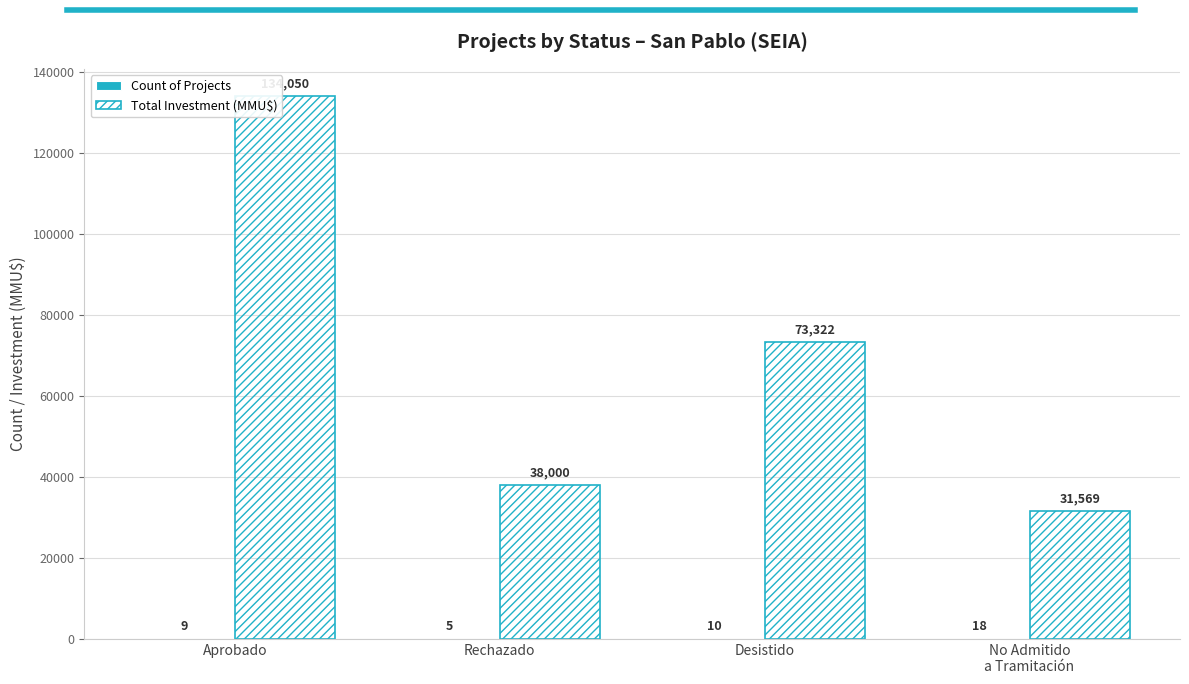

How many data points does each series have?

4